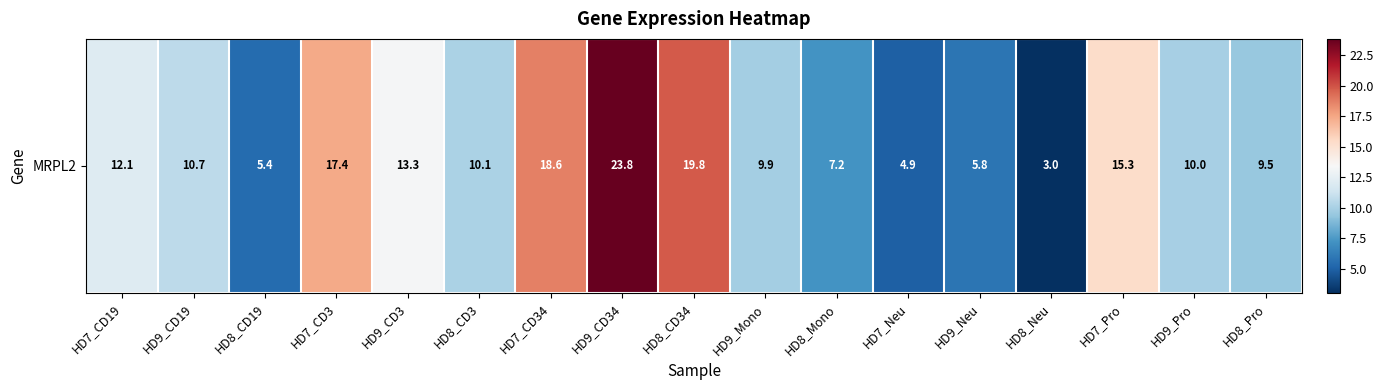

Between HD8_Neu and HD8_CD19, which is larger?

HD8_CD19